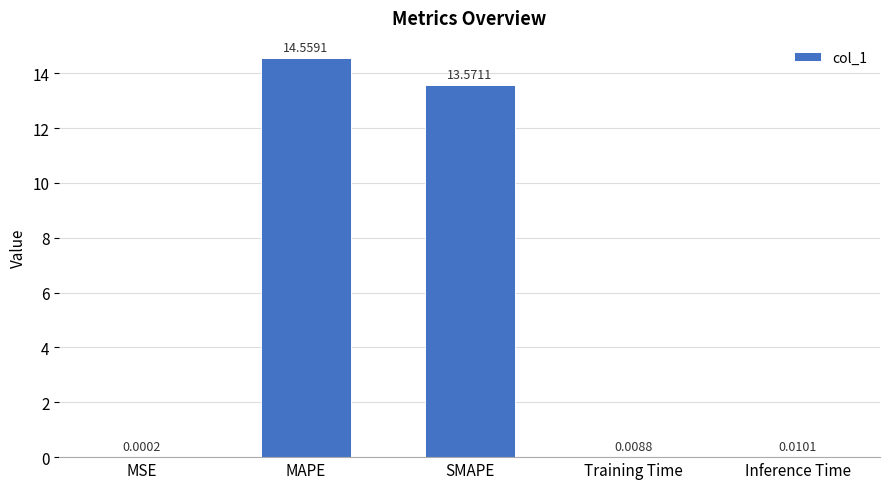

What is the maximum value shown in the chart?

14.6